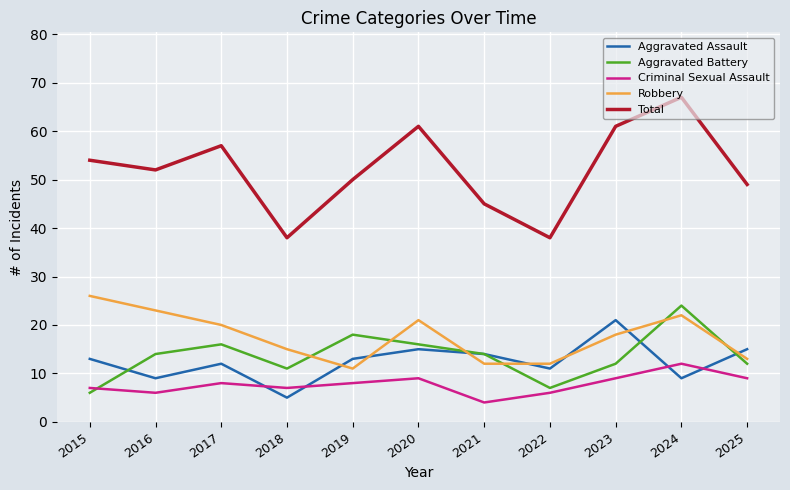

Is the value of Criminal Sexual Assault at 2015 greater than the value of Total at 2019?

No